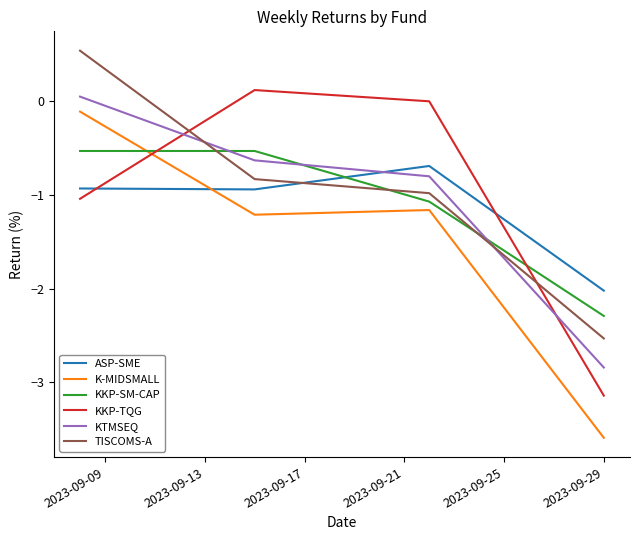

What is the lowest value of the KKP-SM-CAP series?

-2.3